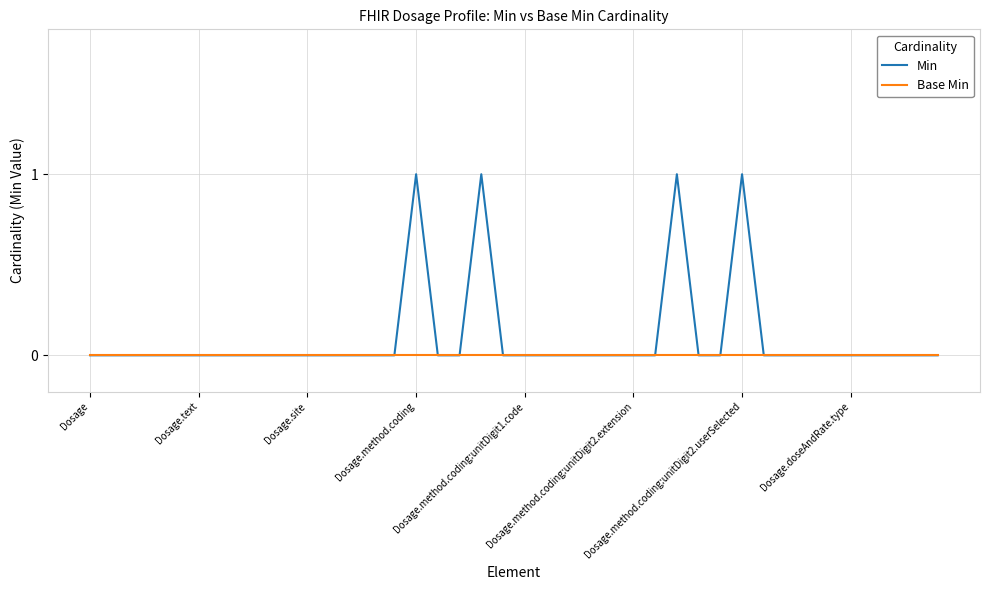

Rank the series by their maximum value, from lowest to highest.

Base Min, Min